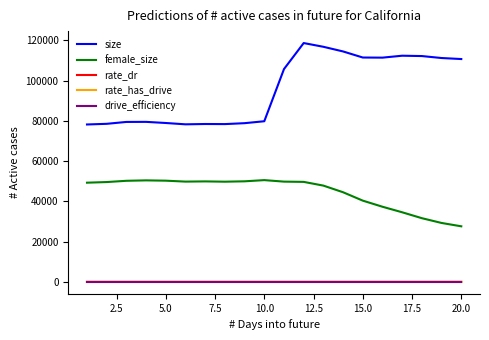

True or false: drive_efficiency and female_size intersect in this chart.

False